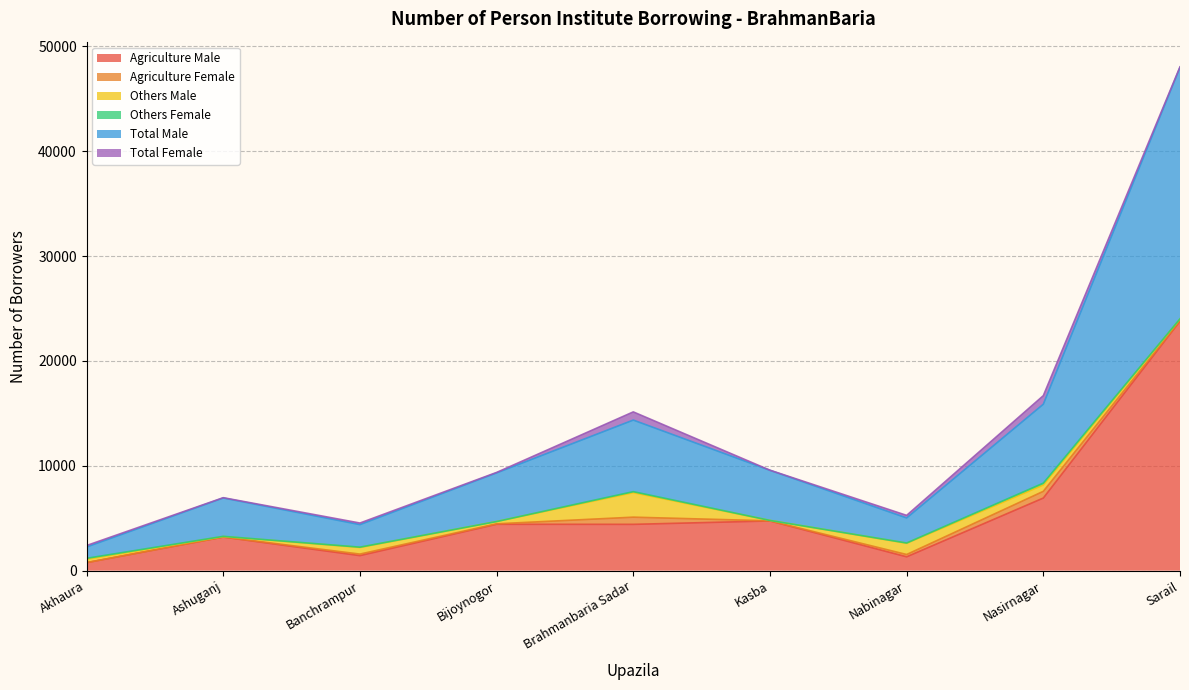

What is the label of the 3rd point from the left?

Banchrampur